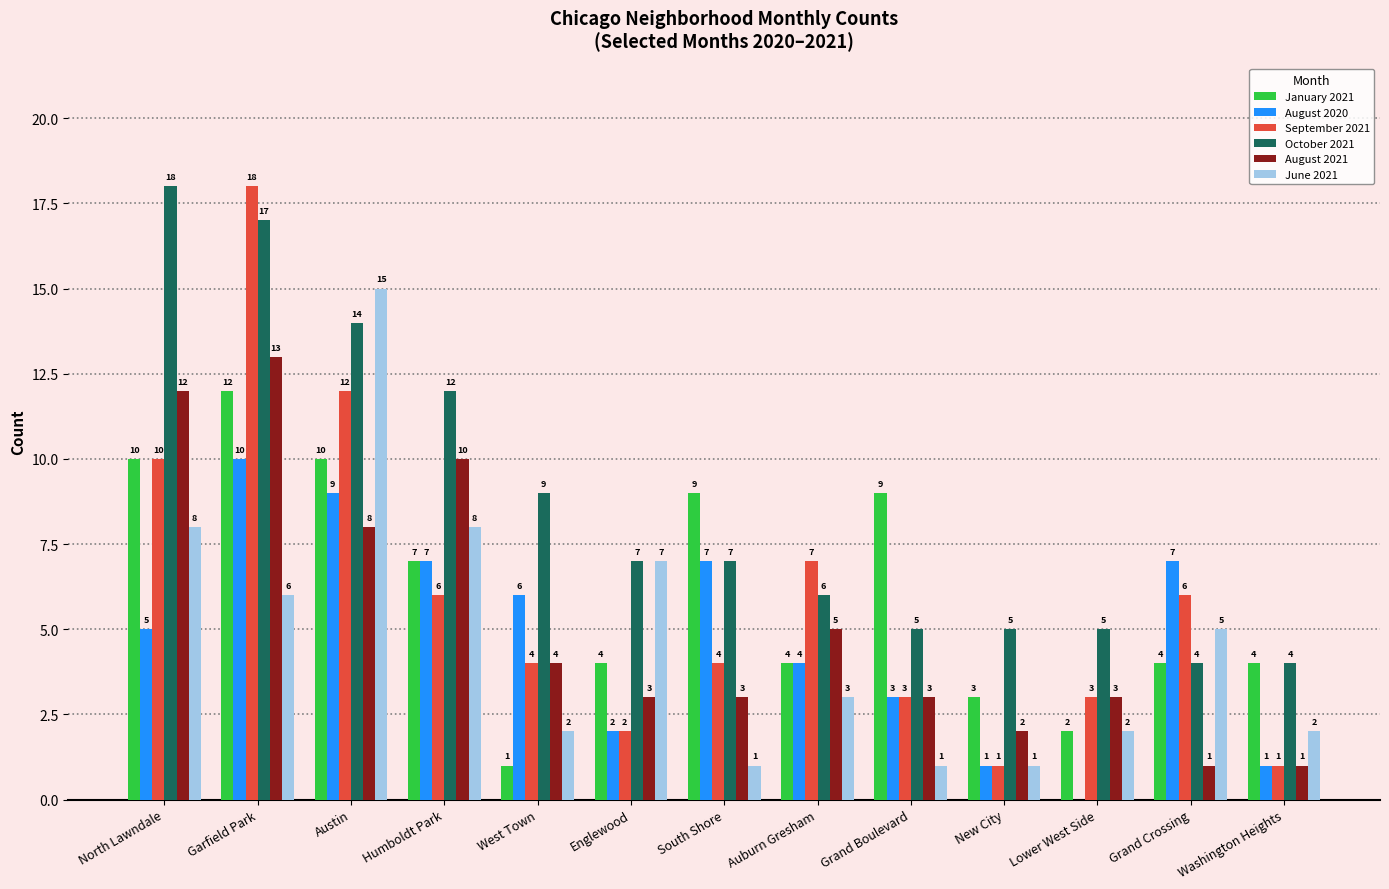

What is the highest value of the January 2021 series?

12